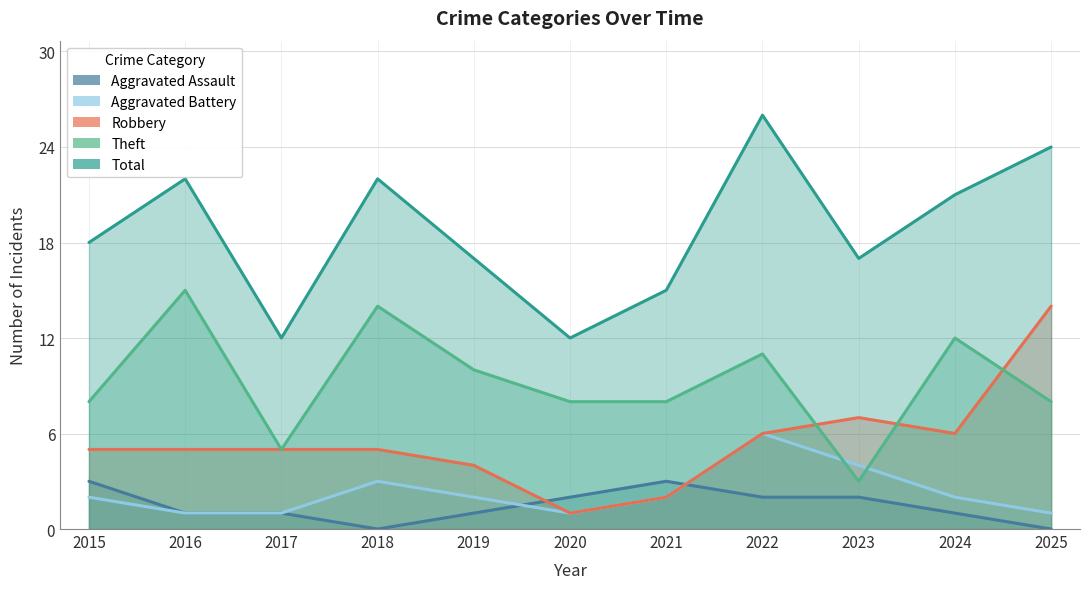

True or false: Theft and Aggravated Battery intersect in this chart.

True